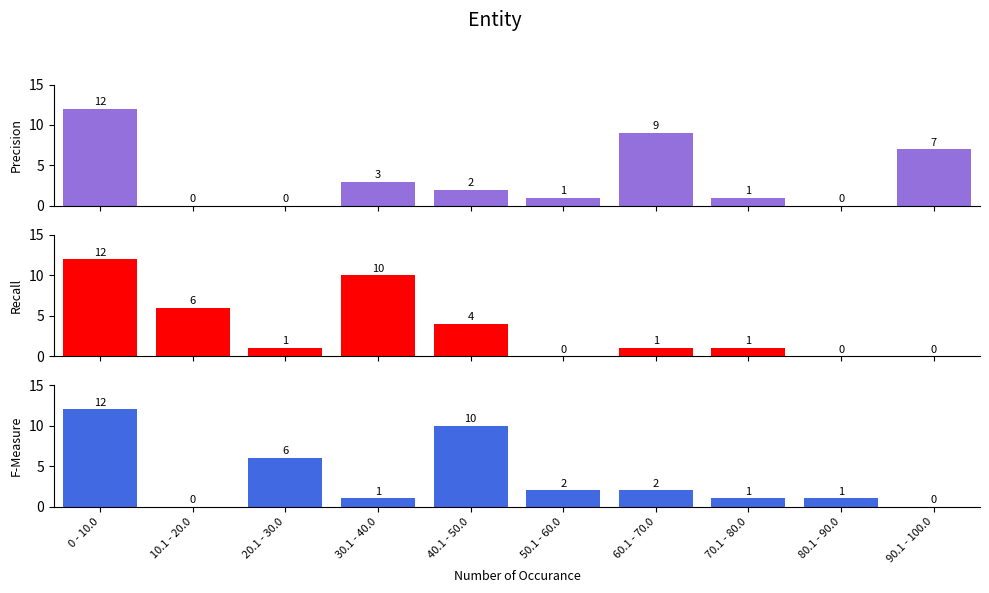

Reading left to right, what are all the values shown in this chart?

Precision: 12	0	0	3	2	1	9	1	0	7
Recall: 12	6	1	10	4	0	1	1	0	0
F-Measure: 12	0	6	1	10	2	2	1	1	0